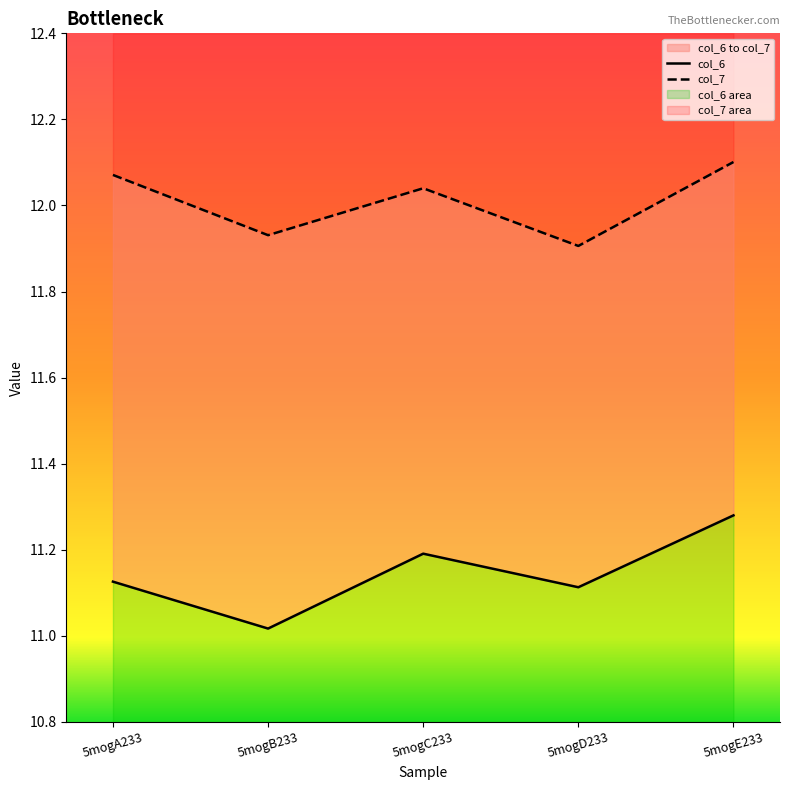

The col_6 series shows 11.0 at 5mogB233. True or false?

True